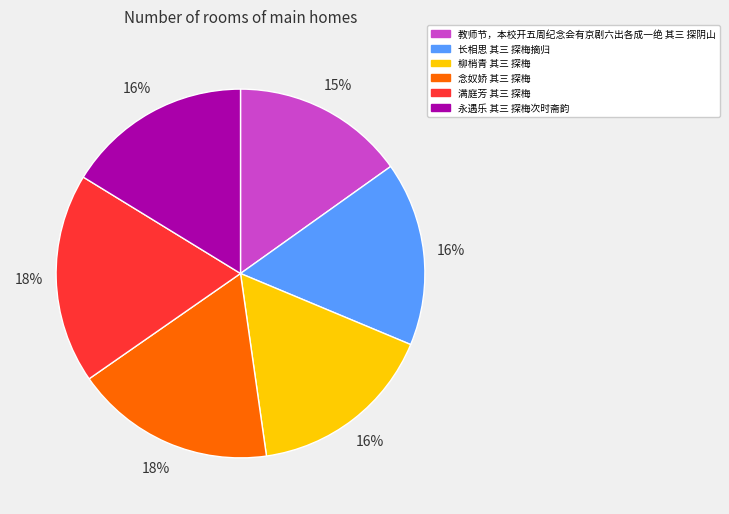

Count the number of slices in the pie.

6